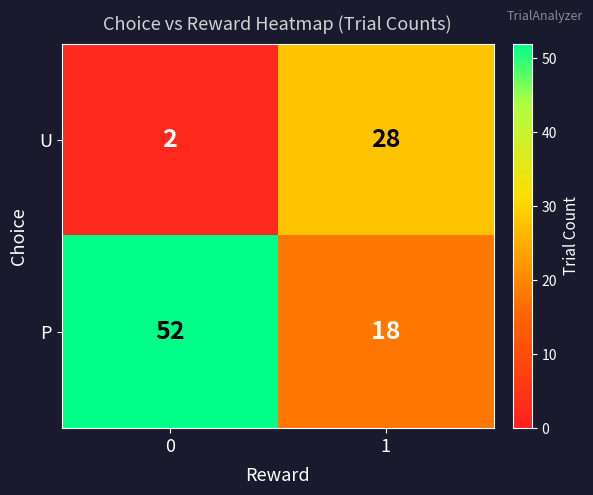

Reading right to left, what are all the values shown in this chart?

U: 28	2
P: 18	52